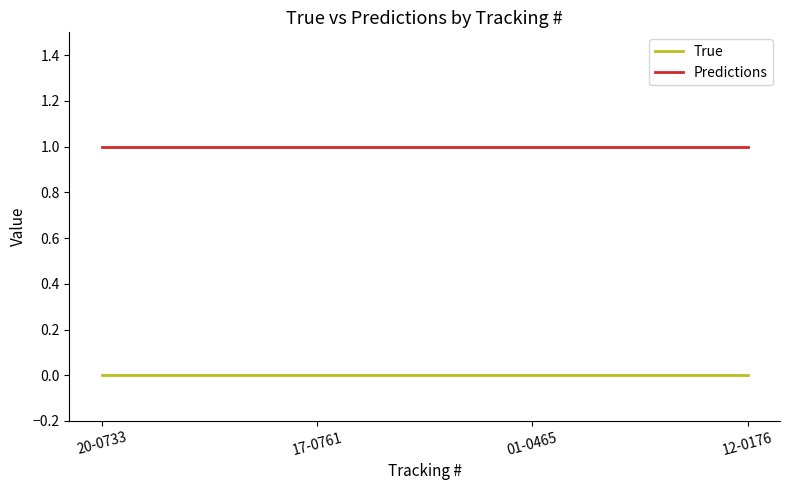

Reading left to right, list all the values displayed in this chart.

True: 20-0733=0	17-0761=0	01-0465=0	12-0176=0
Predictions: 20-0733=1	17-0761=1	01-0465=1	12-0176=1